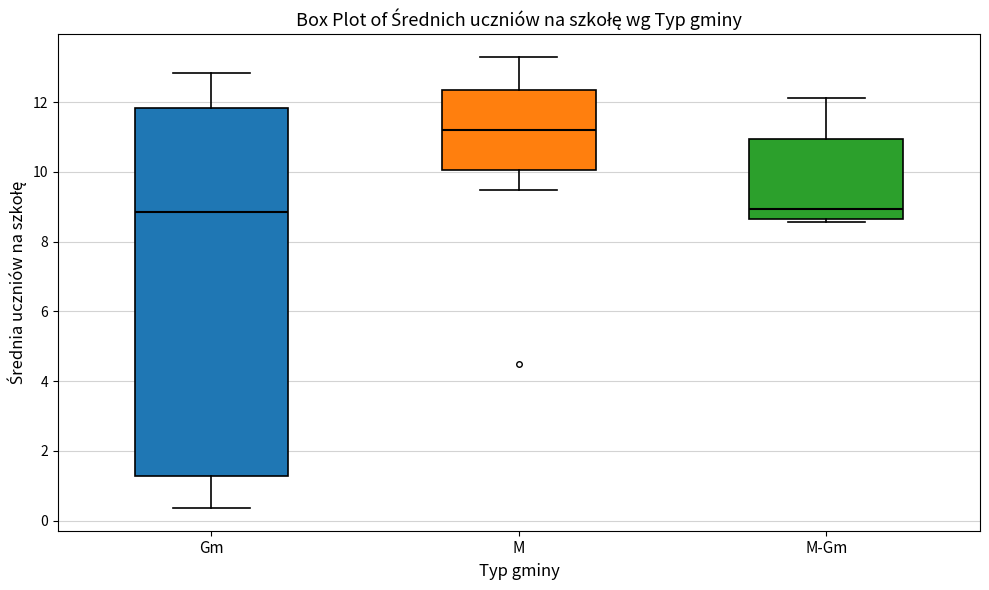

Where does the median line of the box for M sit on the y-axis? The values are not printed on the chart, so give them approximately, as read against the axis.

11.2